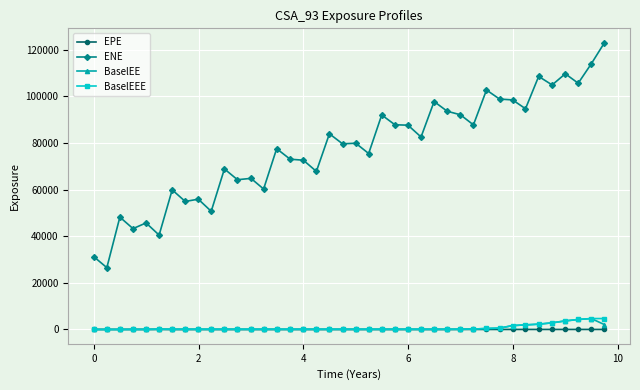

What is the maximum value shown in the chart?

123061.0